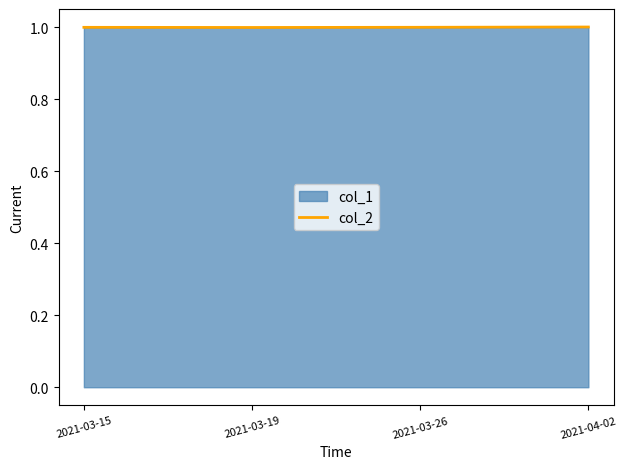

Reading left to right, what are all the values shown in this chart?

1.0	1.0	1.0	1.0